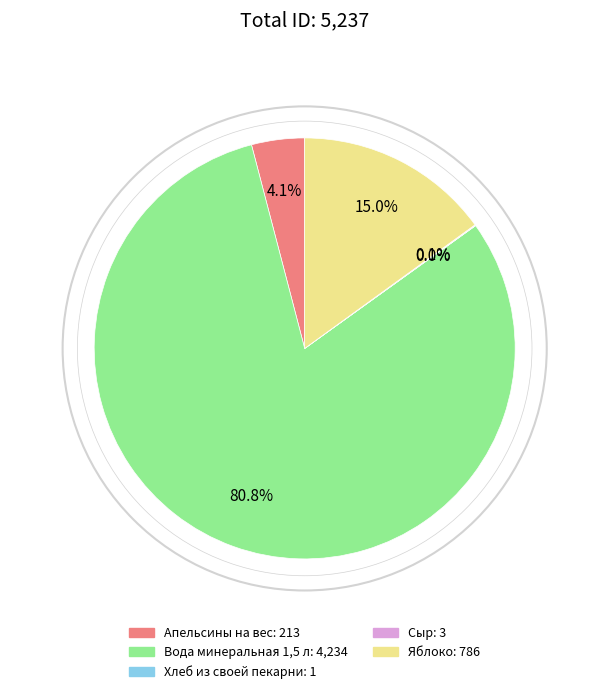

Does any single category account for the majority?

Yes